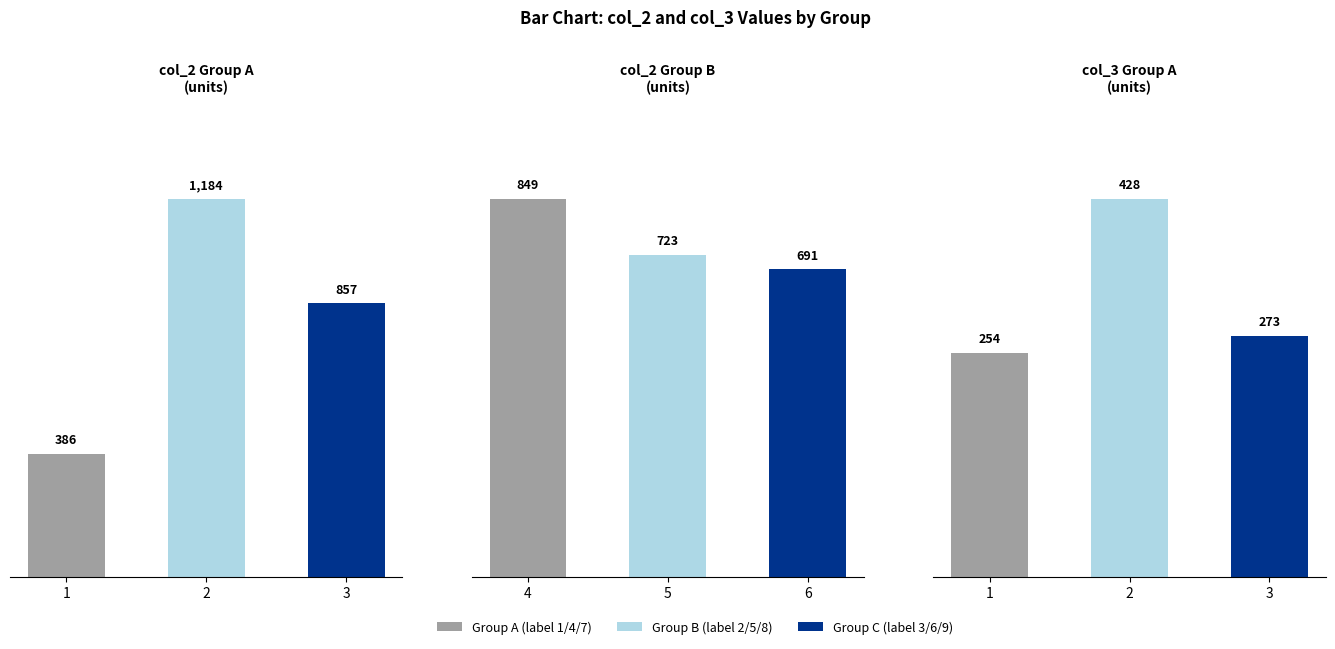

At which category does the chart reach its minimum across all series?

1